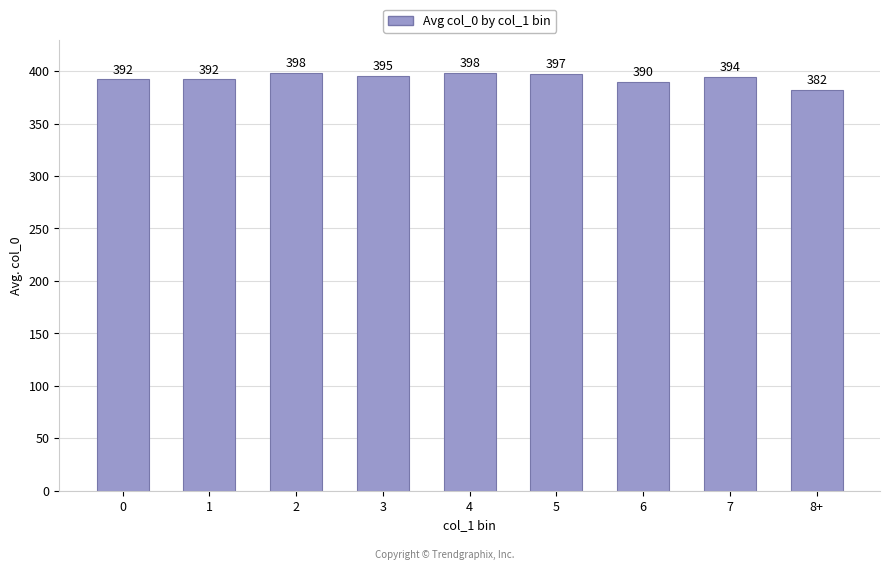

What is the value of the 1st bar from the left?

392